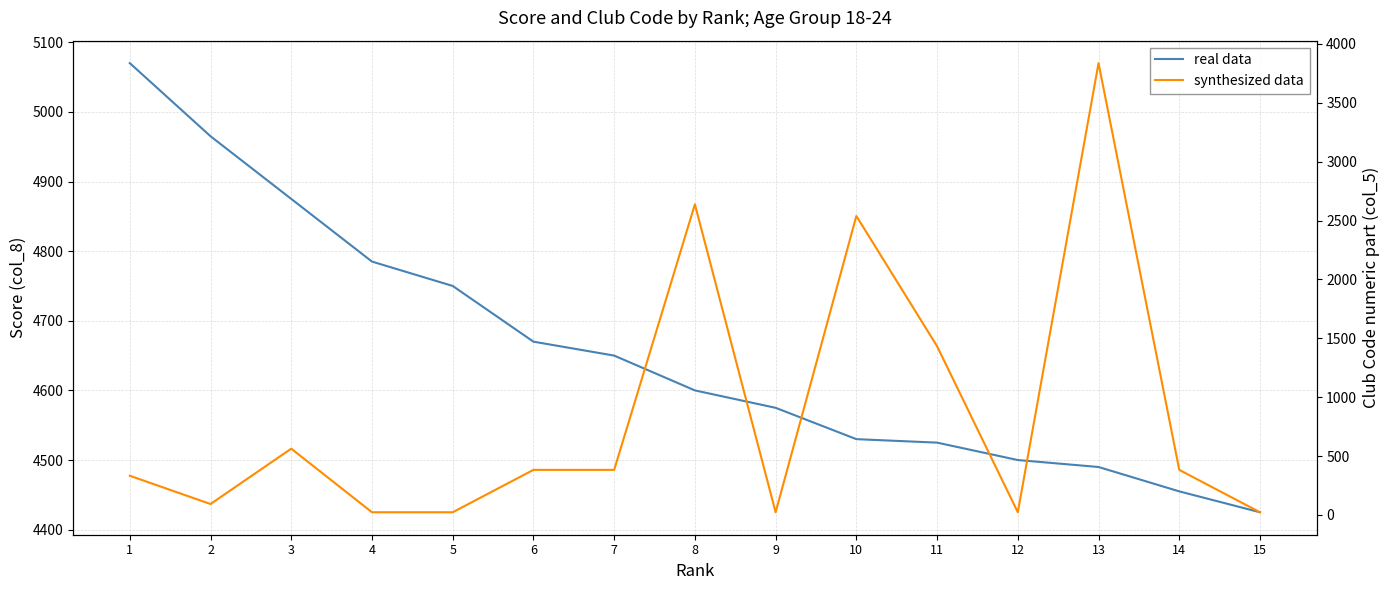

How many data points does each series have?

15